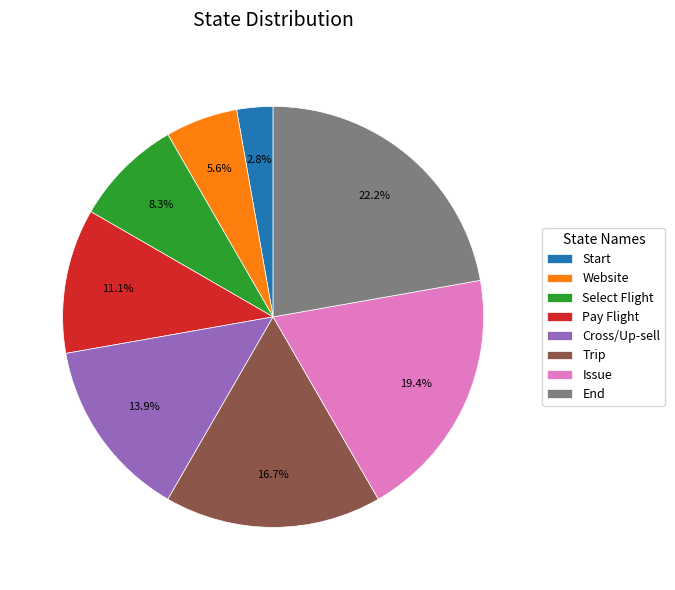

How much of the chart is everything except Trip?

83.3%